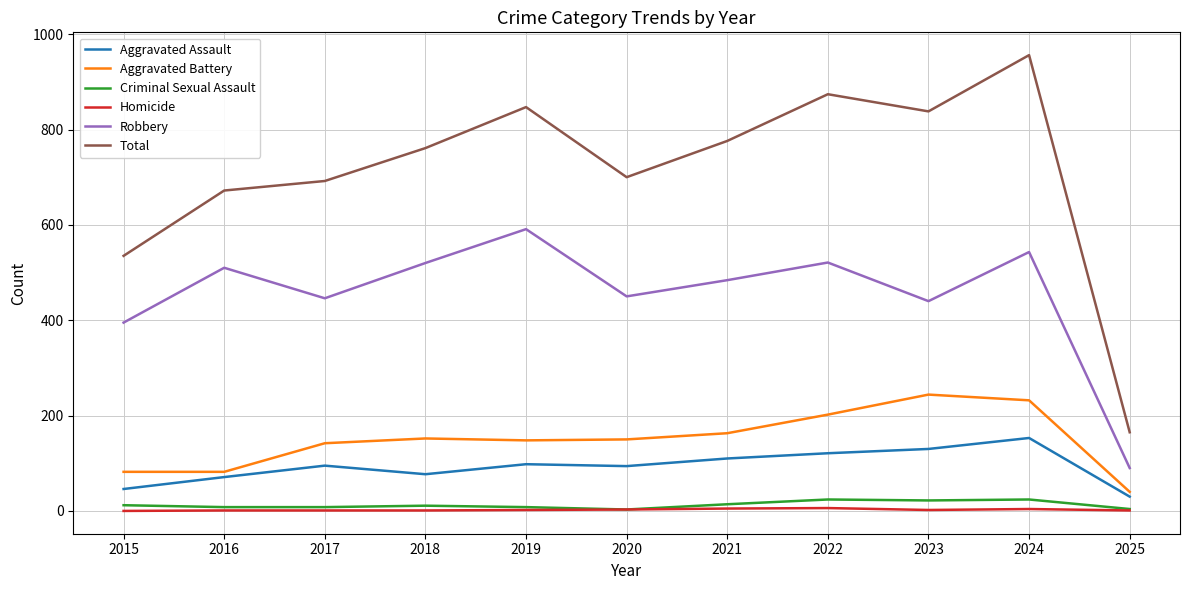

Which label corresponds to the largest value in the chart?

2024